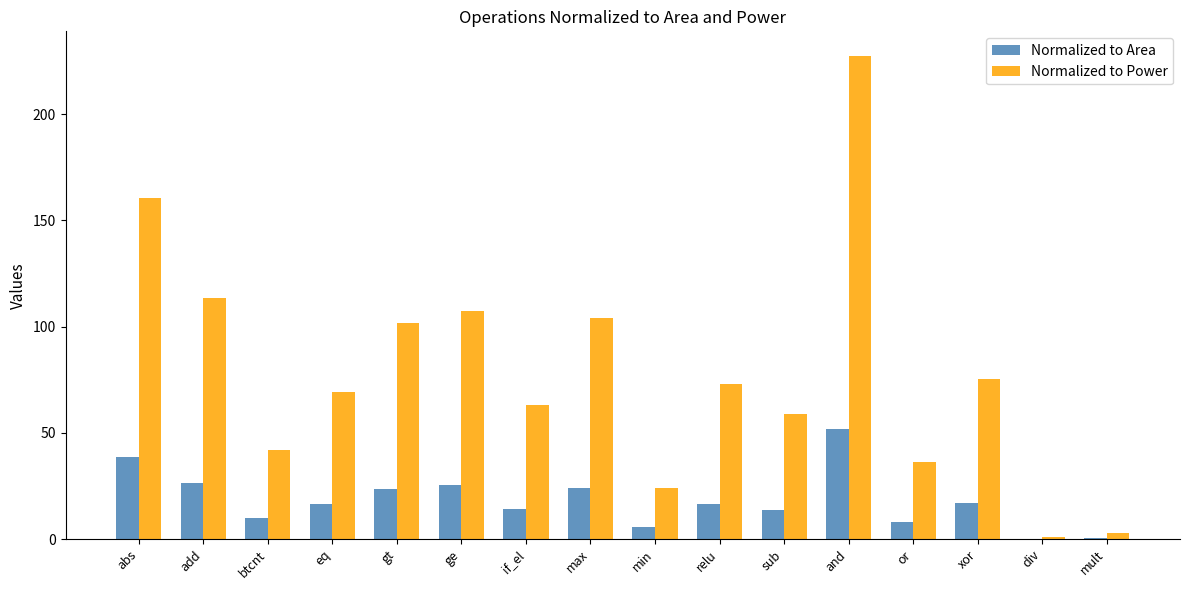

Are the bars grouped side by side (vs. stacked)?

Yes